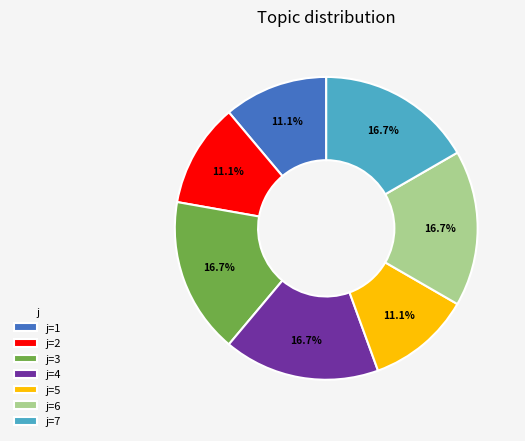

Approximately how many times larger is the value at j=3 compared to j=5?

1.5